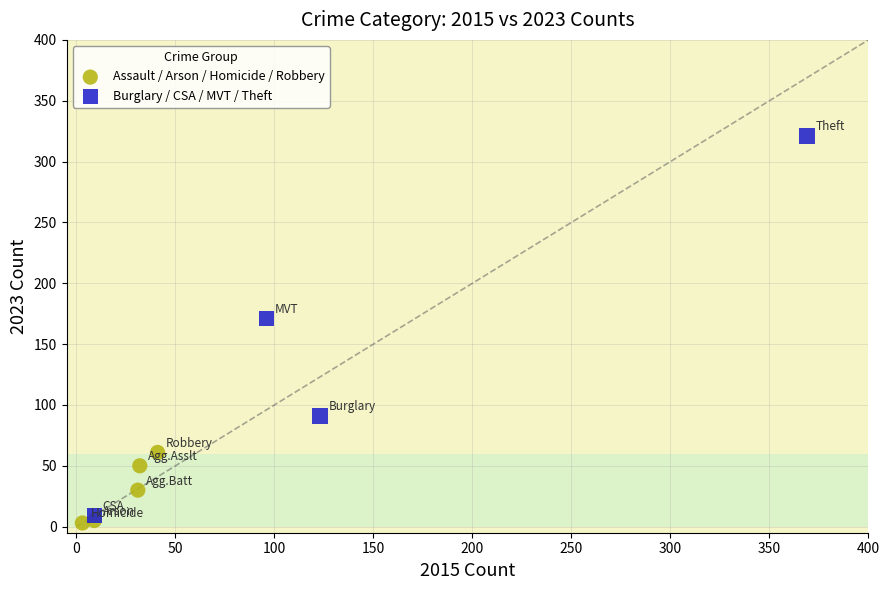

What are all the series names shown in the legend?

Assault / Arson / Homicide / Robbery, Burglary / CSA / MVT / Theft